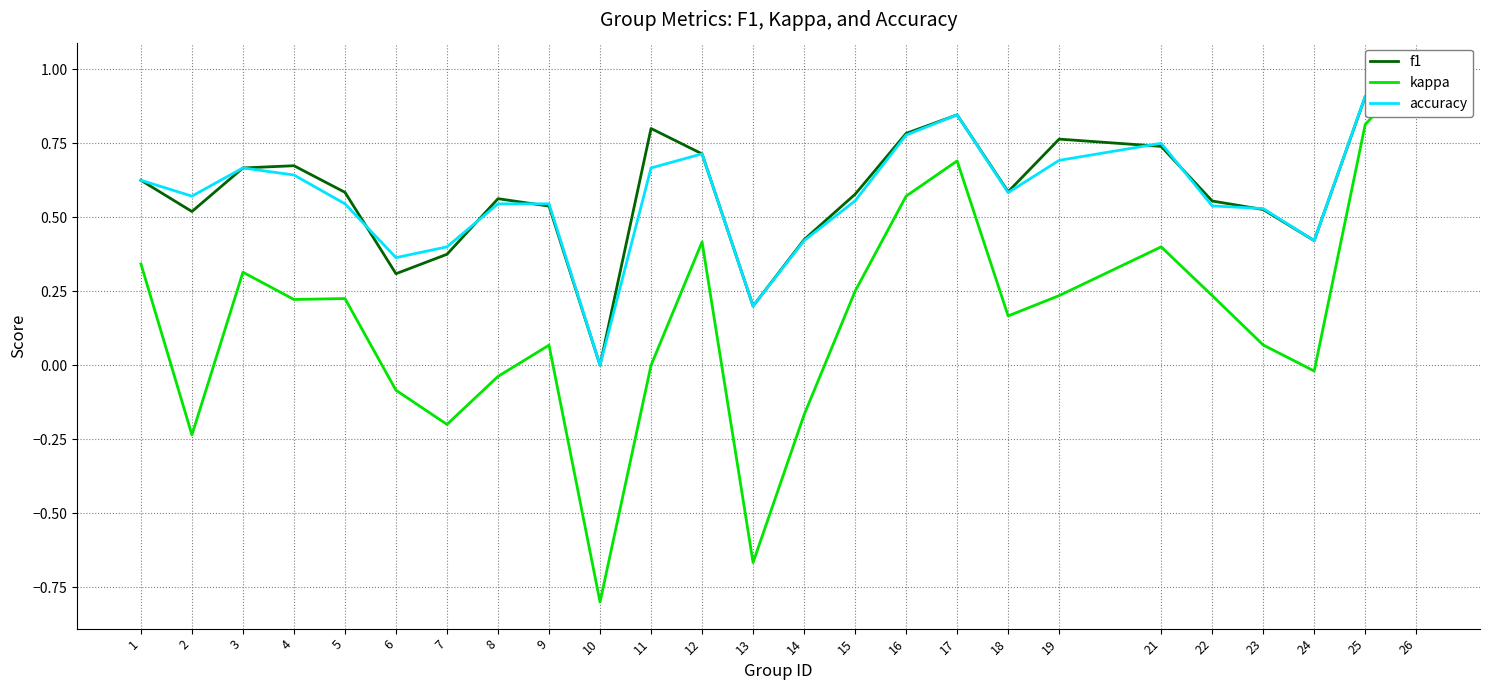

True or false: accuracy has a value of 0.9 at 25.

True